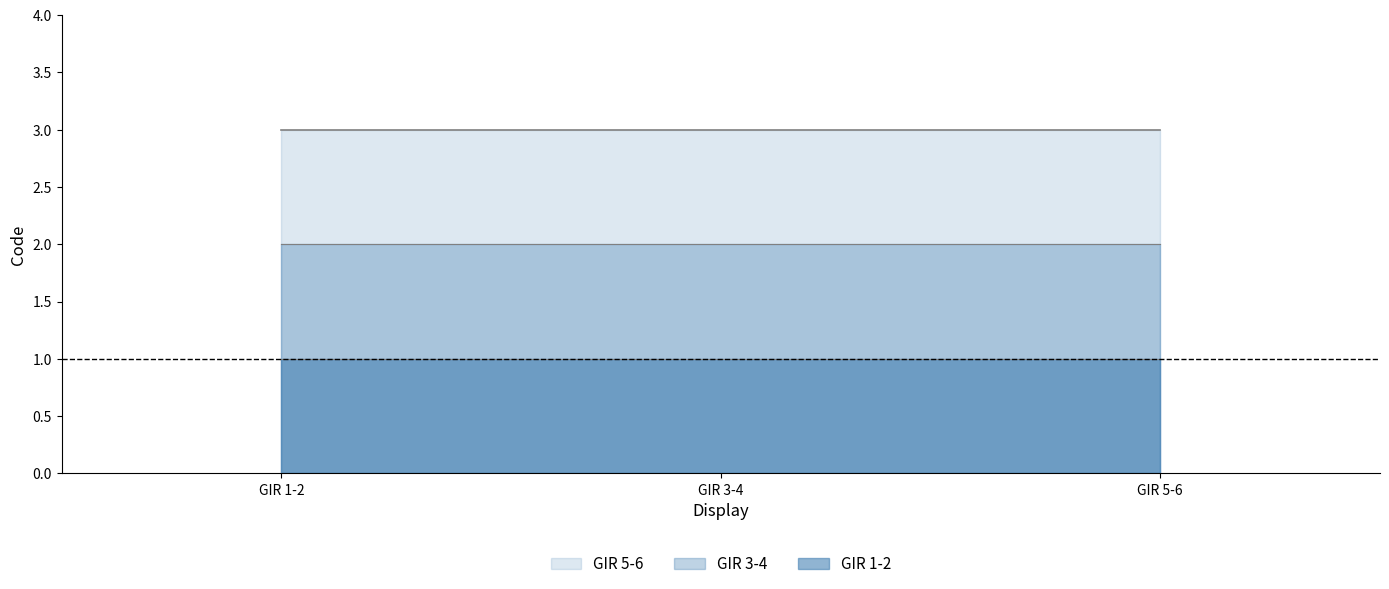

Does the chart have visible grid lines?

No